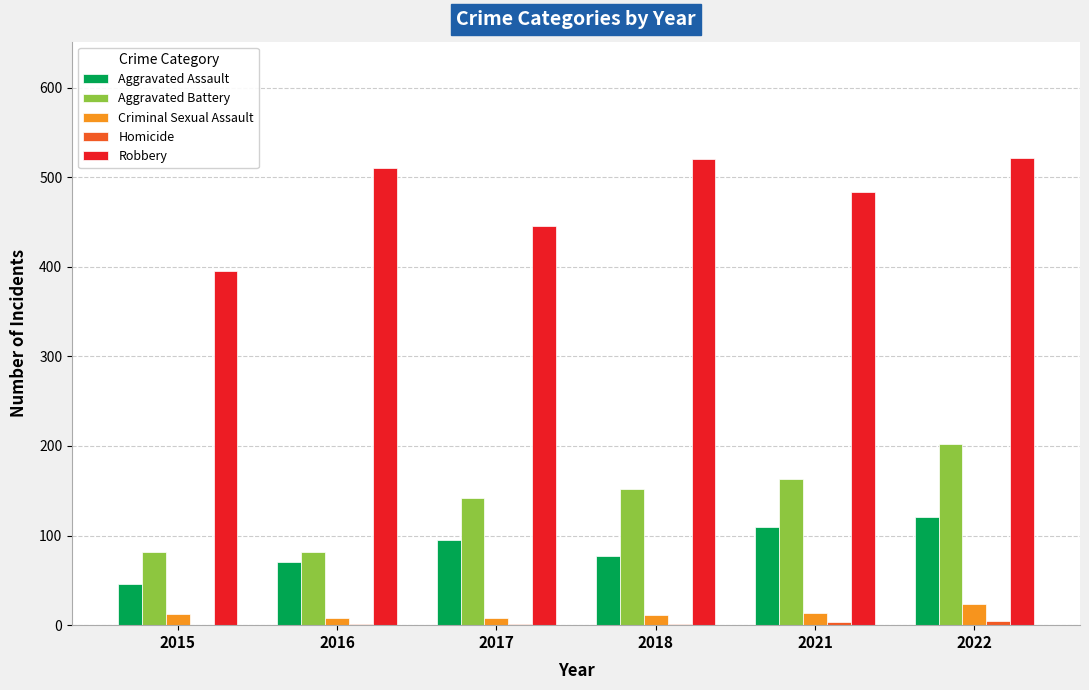

The Robbery series shows 180 at 2017. True or false?

False